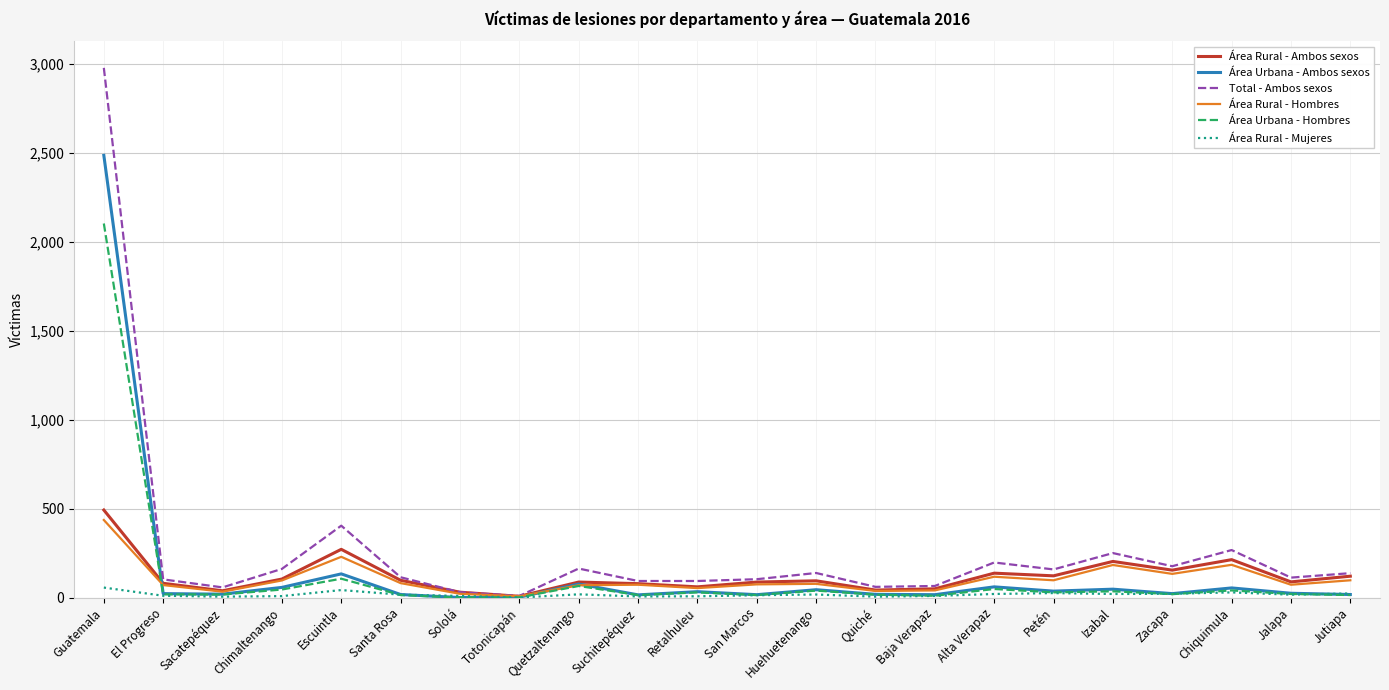

What is the sum of all Área Rural - Mujeres values?

375